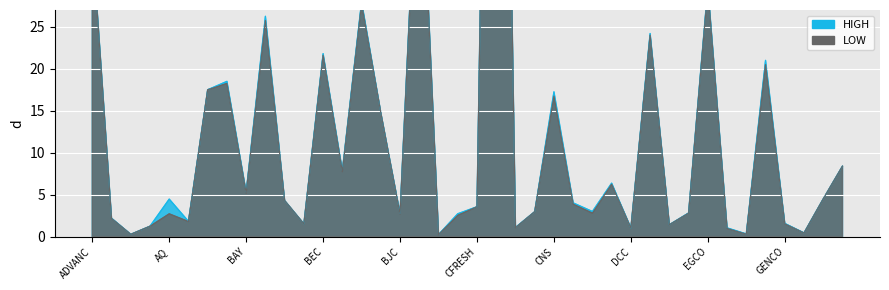

Rank the categories by LOW value from lowest to highest.

BLAND, AP, ESTAR, GFPT, ERW, DCC, CK, APURE, DRACO, BDMS, GENCO, ASP, AMARIN, BTS, BJC, AQ, CPH, EASTW, CM, CFRESH, CPF, BCP, GOLD, BAY, CTW, BFIT, GRAMMY, BIGC, CNS, BANPU, BAT-3K, FMT, BEC, DELTA, BBL, BIG, EGCO, ADVANC, BKI, CHOTI